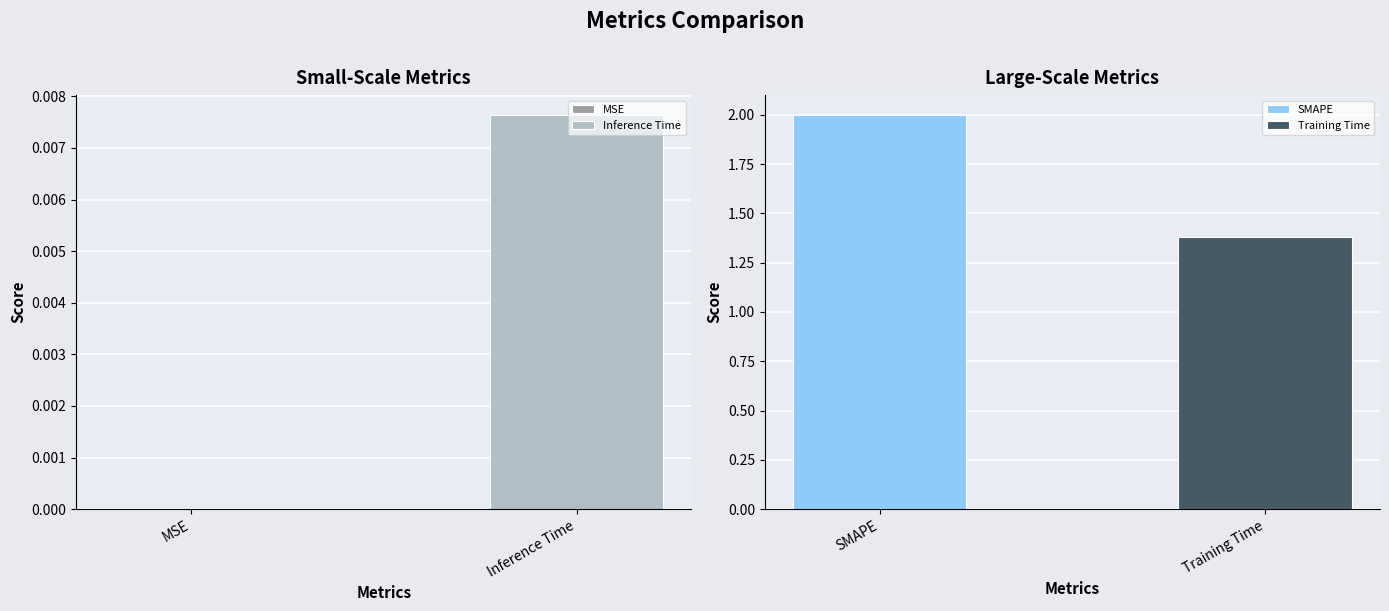

How many data points are less than 1?

2